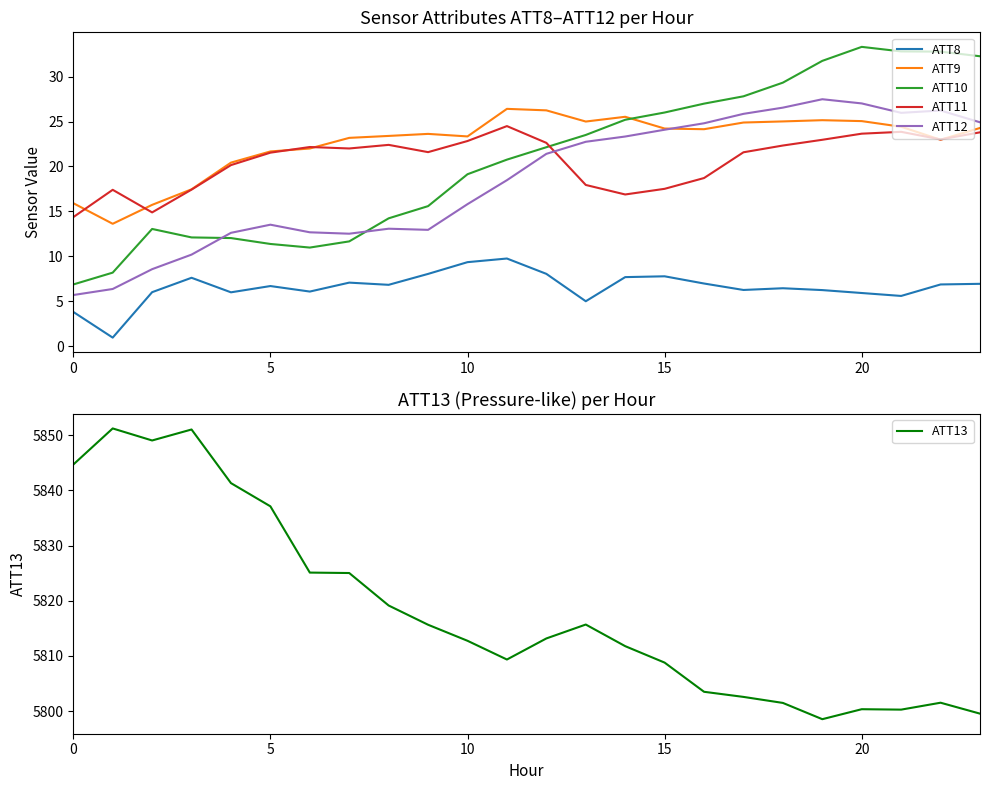

What is the difference between the second highest and minimum values in the ATT10 series?

26.0